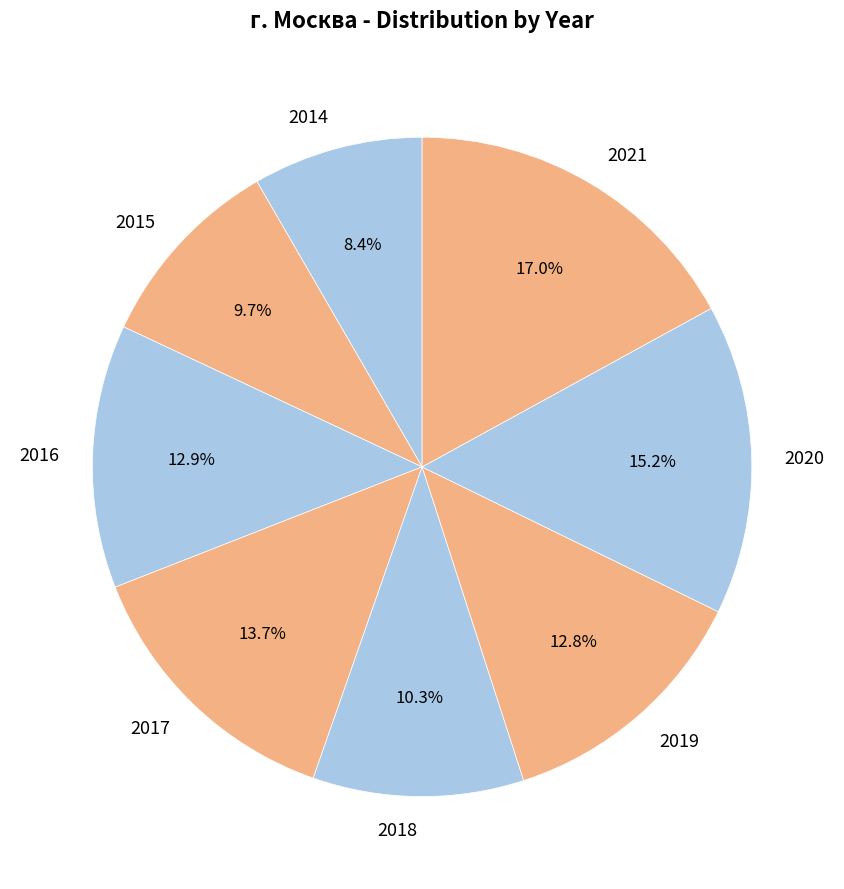

How many segments does this pie chart have?

8